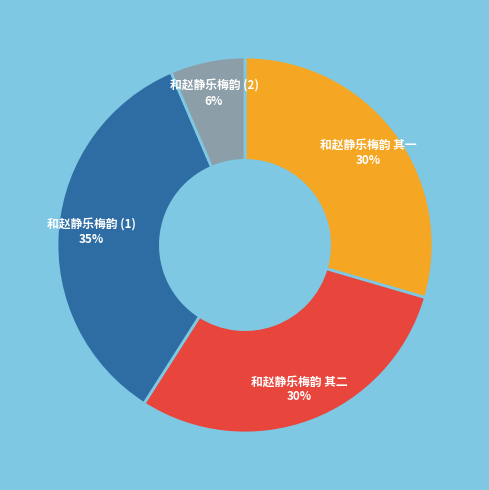

Is there a majority slice in this chart?

No